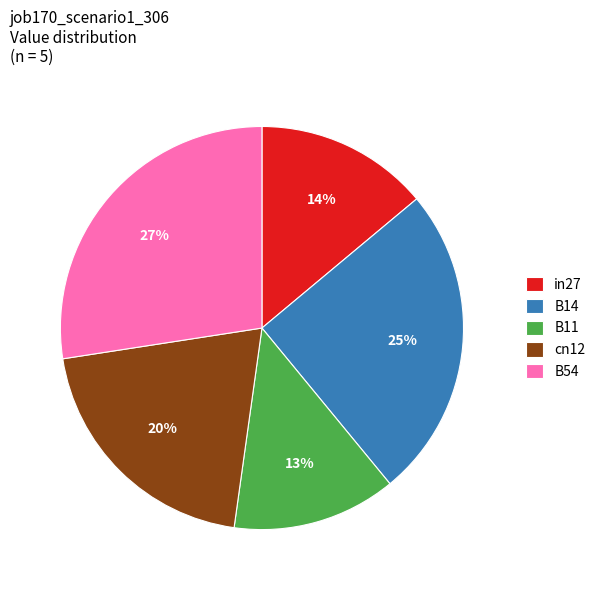

Between B11 and cn12, which is larger?

cn12